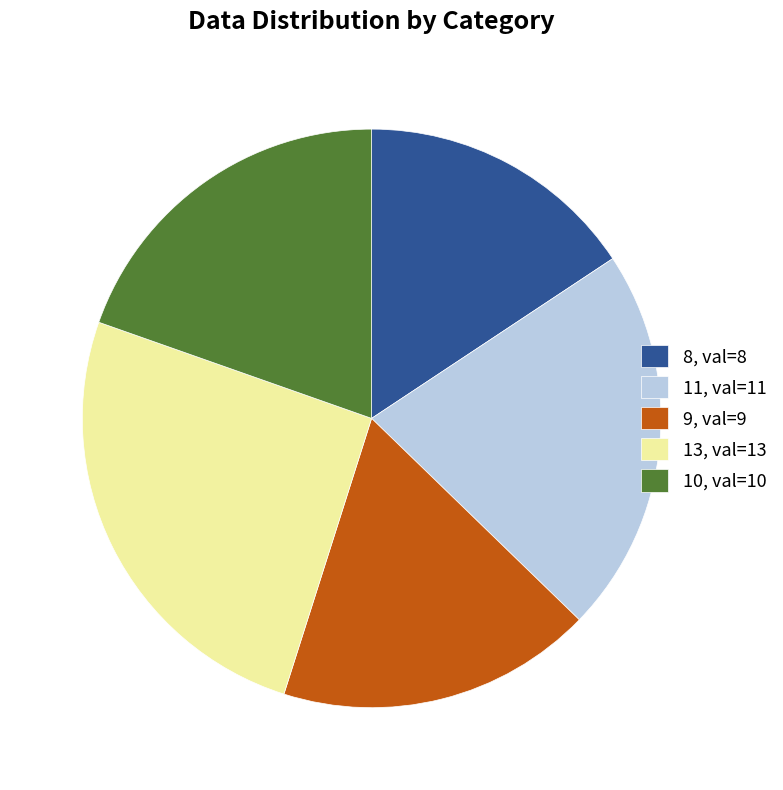

Combined, do 9 and 11 account for over 50%?

No